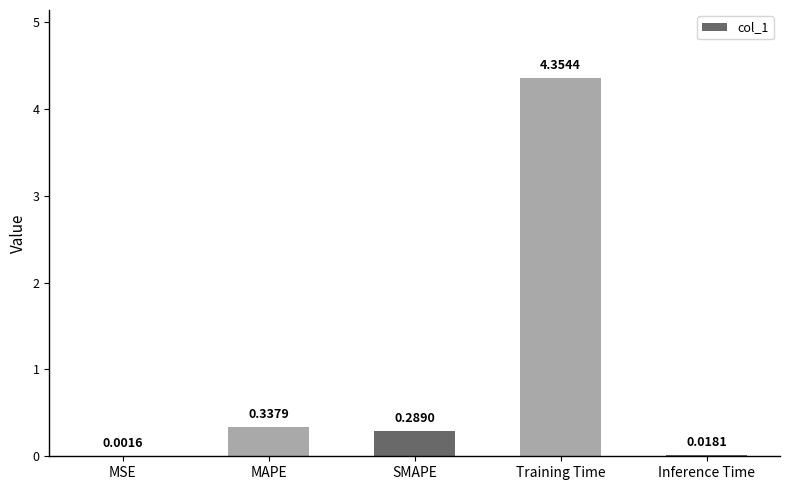

What is the change in value from MAPE to Inference Time?

-0.3